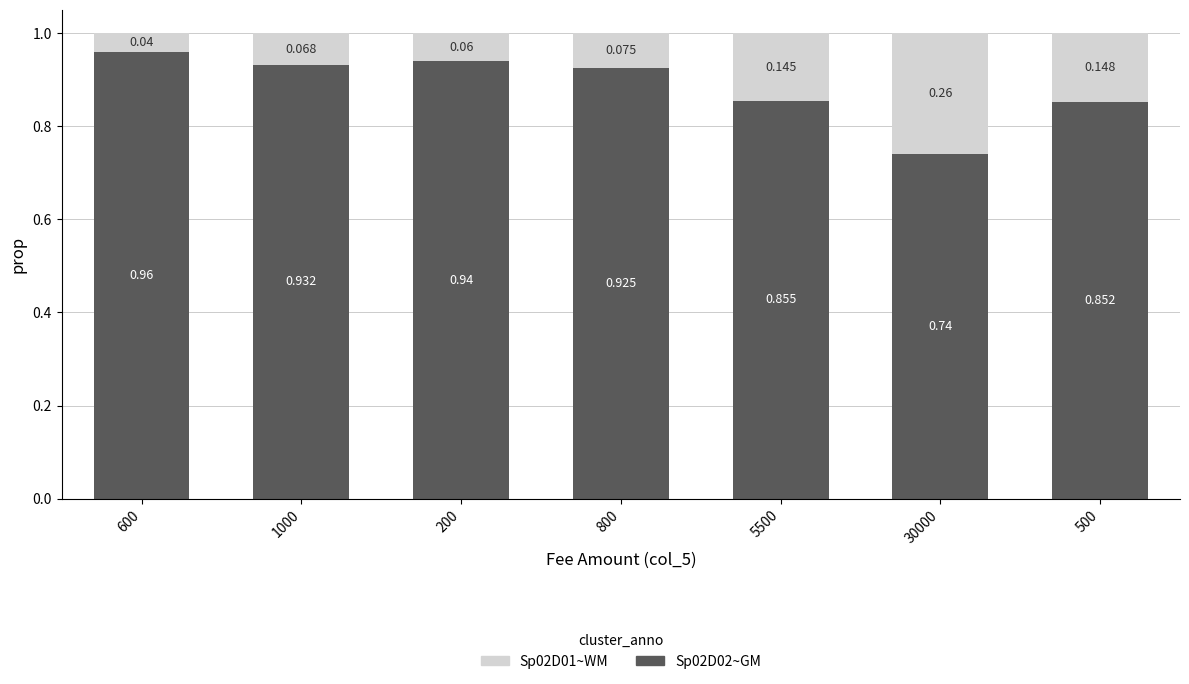

How many bars are there in total?

7